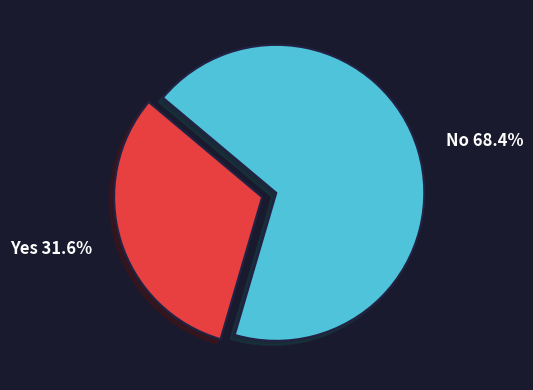

Is there a majority slice in this chart?

Yes